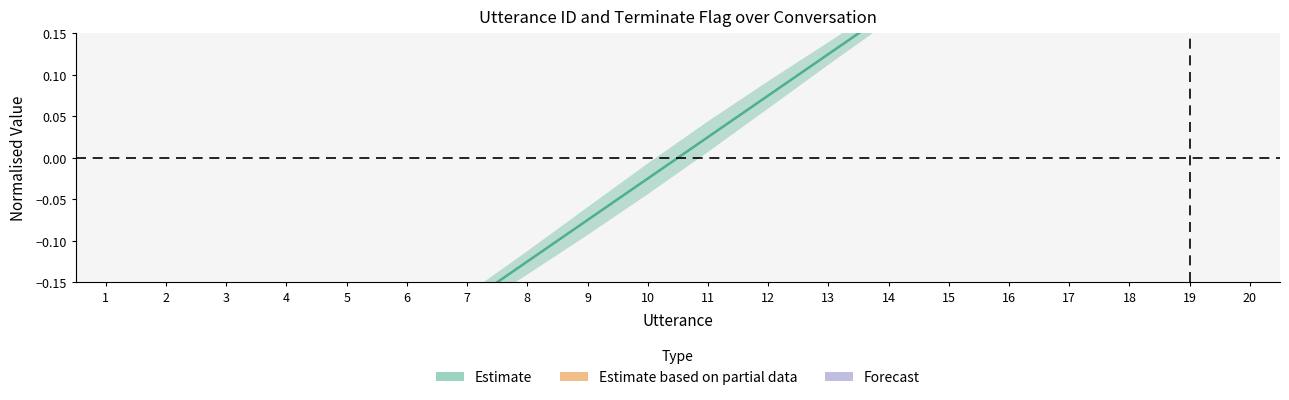

True or false: there are more than 2 points higher than both neighbors.

False